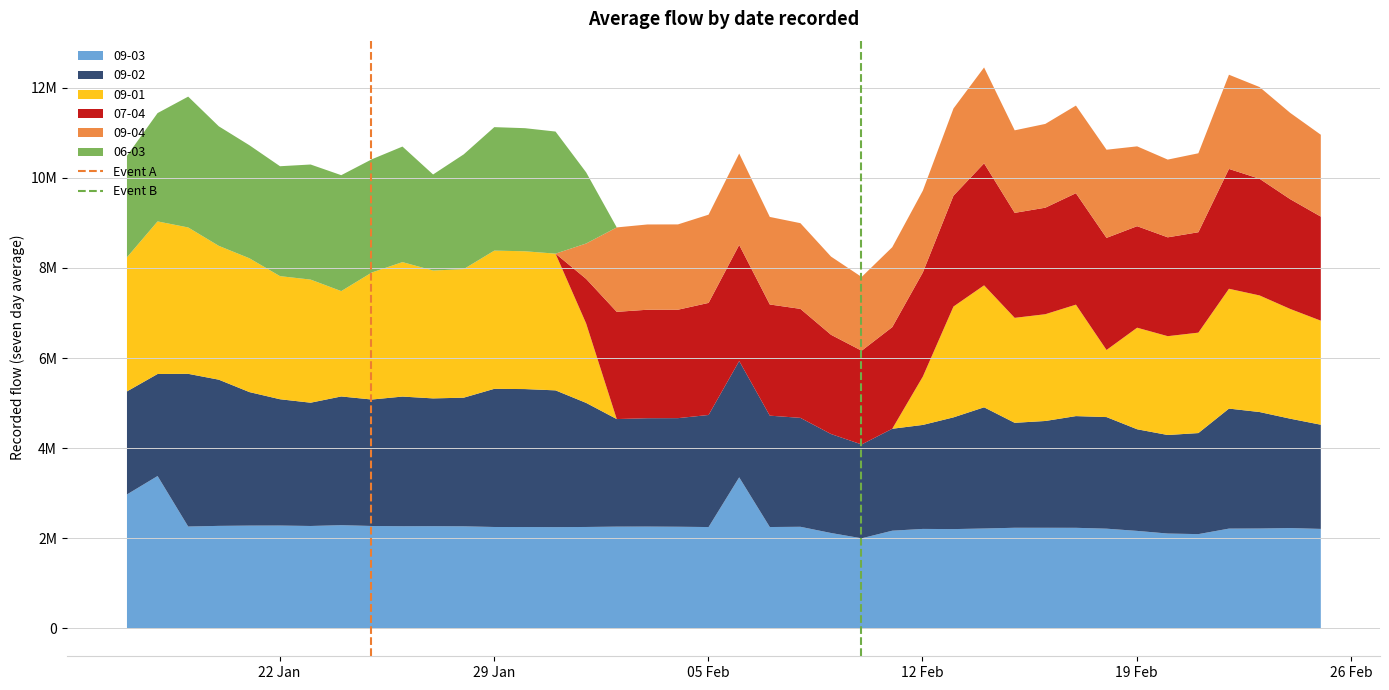

Does the chart have visible grid lines?

Yes